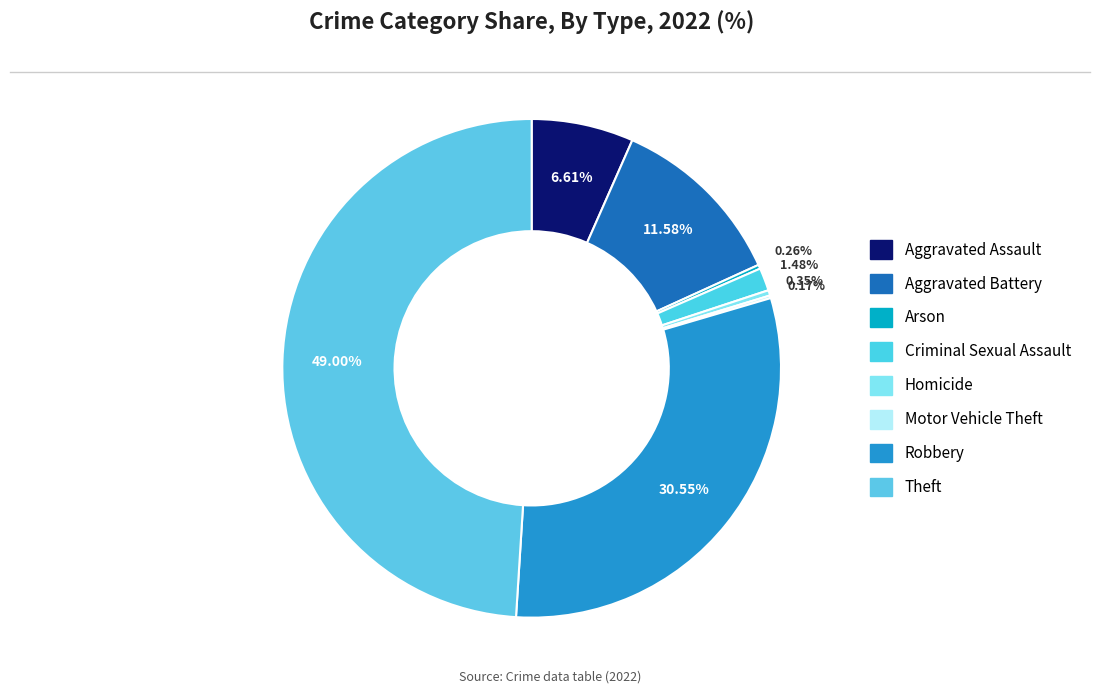

True or false: Theft accounts for 49% of the total.

True